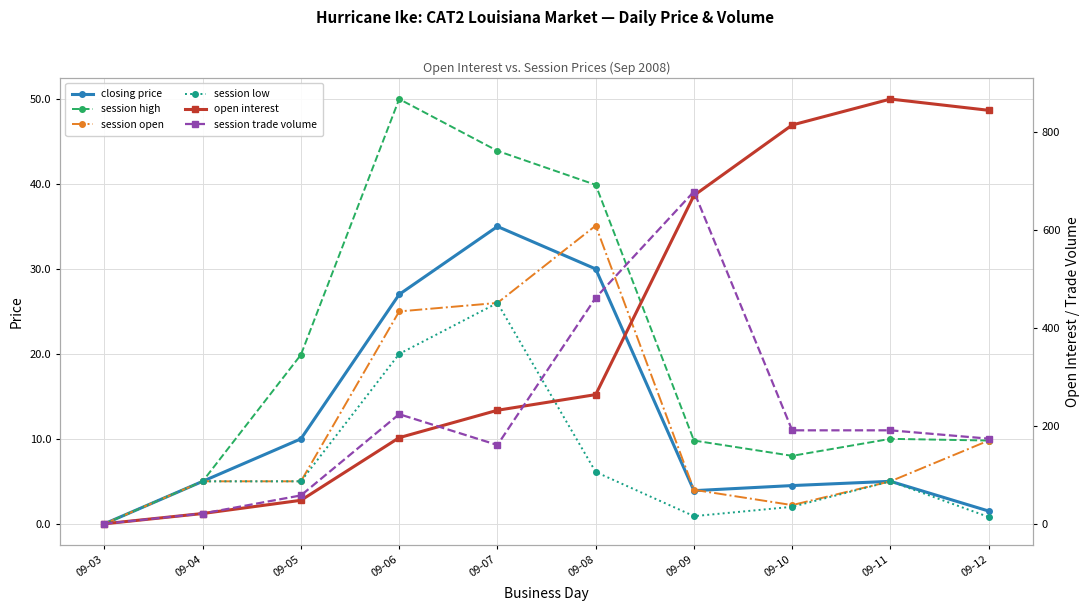

How many times do session trade volume and open interest cross each other?

3